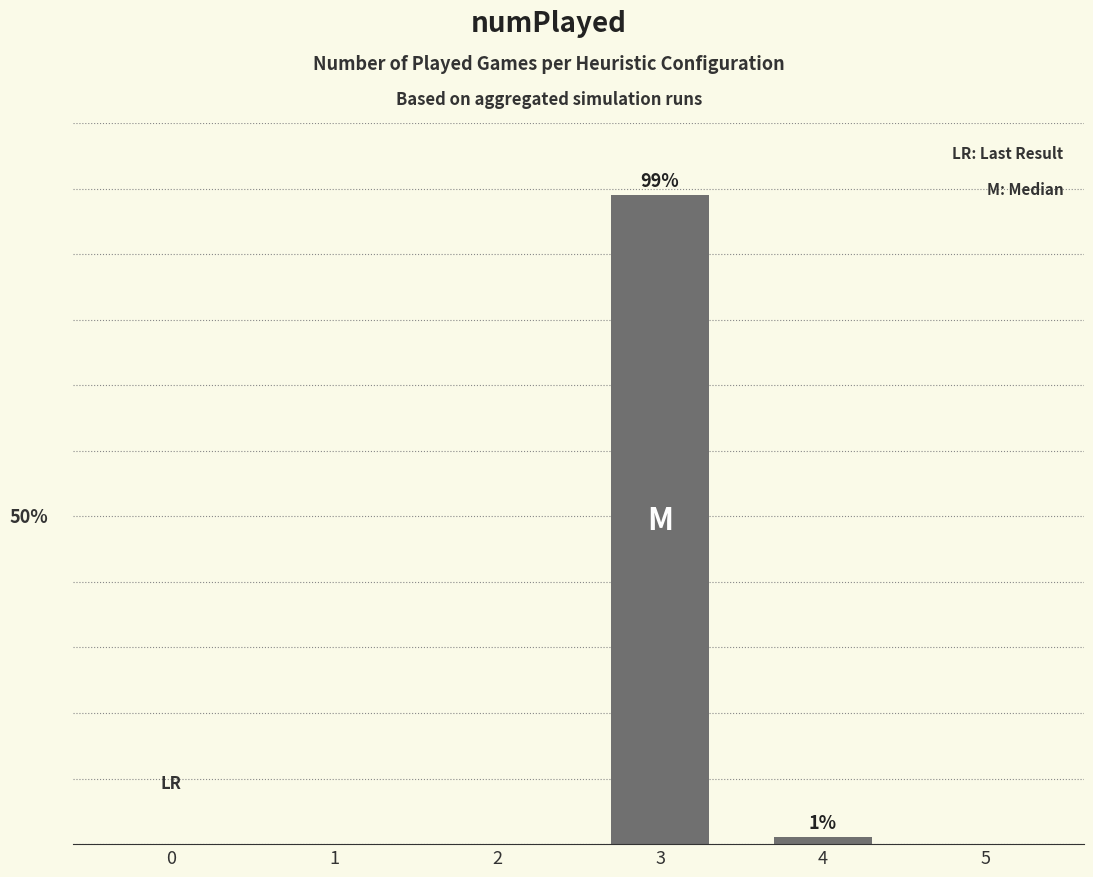

How many categories are shown in the chart?

6